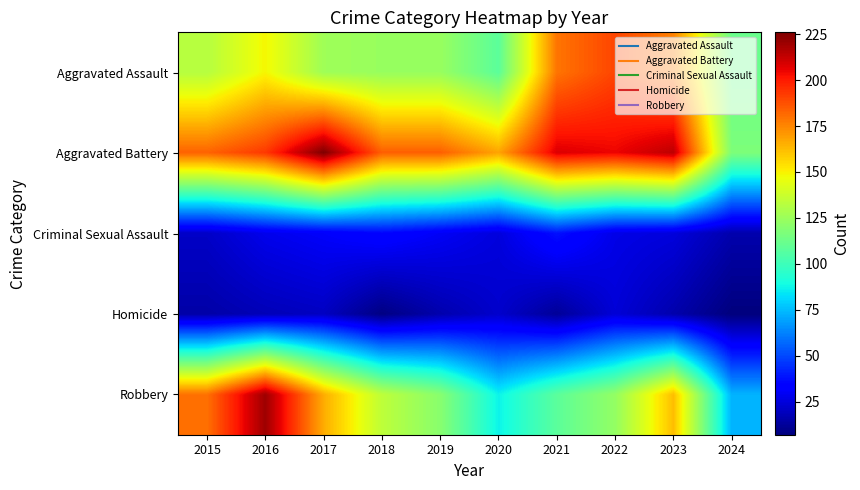

What is the total value across all series at 2015?

531